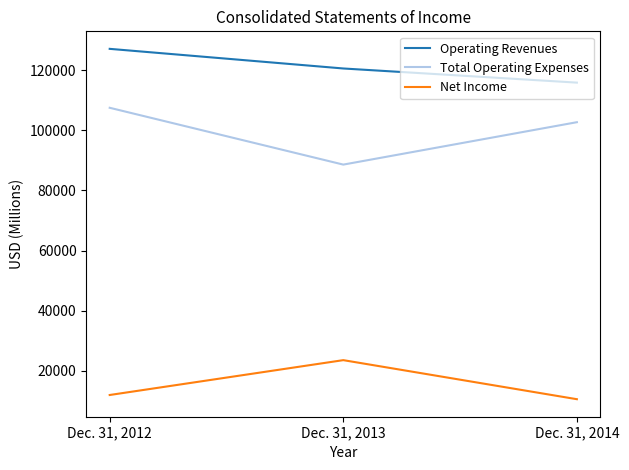

Is this an area chart (filled region under the line)?

No